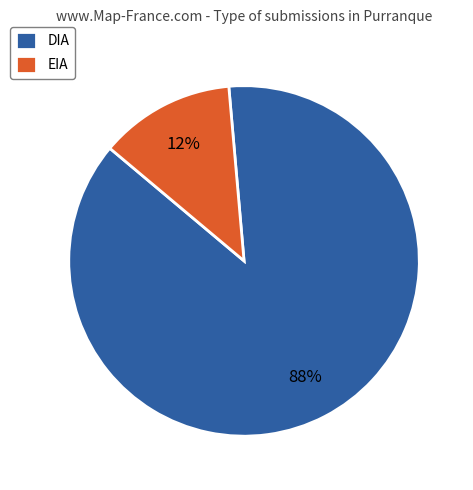

Combined, do DIA and EIA account for over 50%?

Yes